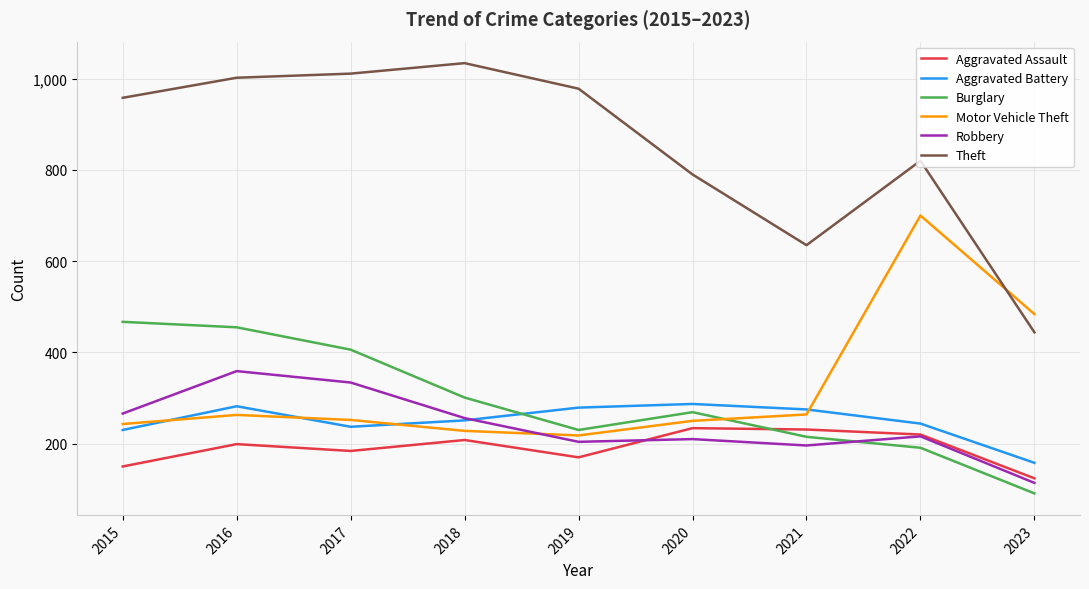

What is the highest value of the Theft series?

1034